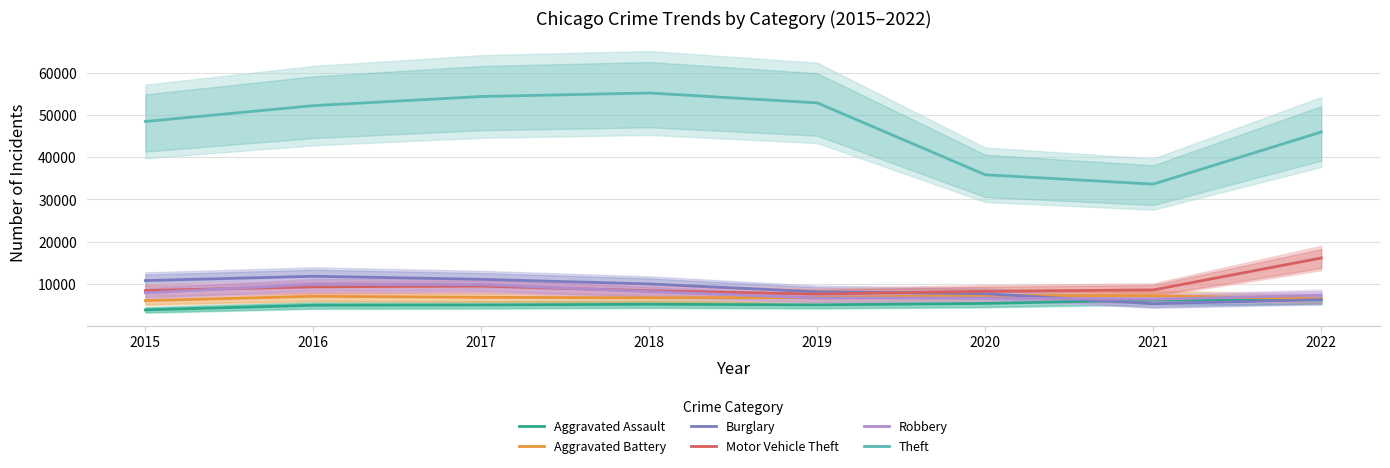

Reading left to right, extract all data points from this chart.

Aggravated Assault: 2015=3851	2016=4942	2017=5011	2018=5181	2019=5036	2020=5376	2021=6183	2022=6204
Aggravated Battery: 2015=6056	2016=7063	2017=6831	2018=6713	2019=6771	2020=7273	2021=7208	2022=6455
Burglary: 2015=10787	2016=11800	2017=11092	2018=9979	2019=8121	2020=7684	2021=5300	2022=6283
Motor Vehicle Theft: 2015=8425	2016=9298	2017=9500	2018=8364	2019=7593	2020=8243	2021=8576	2022=16123
Robbery: 2015=7895	2016=9886	2017=9837	2018=8185	2019=6673	2020=6652	2021=6357	2022=7337
Theft: 2015=48436	2016=52186	2017=54348	2018=55182	2019=52840	2020=35827	2021=33608	2022=45944